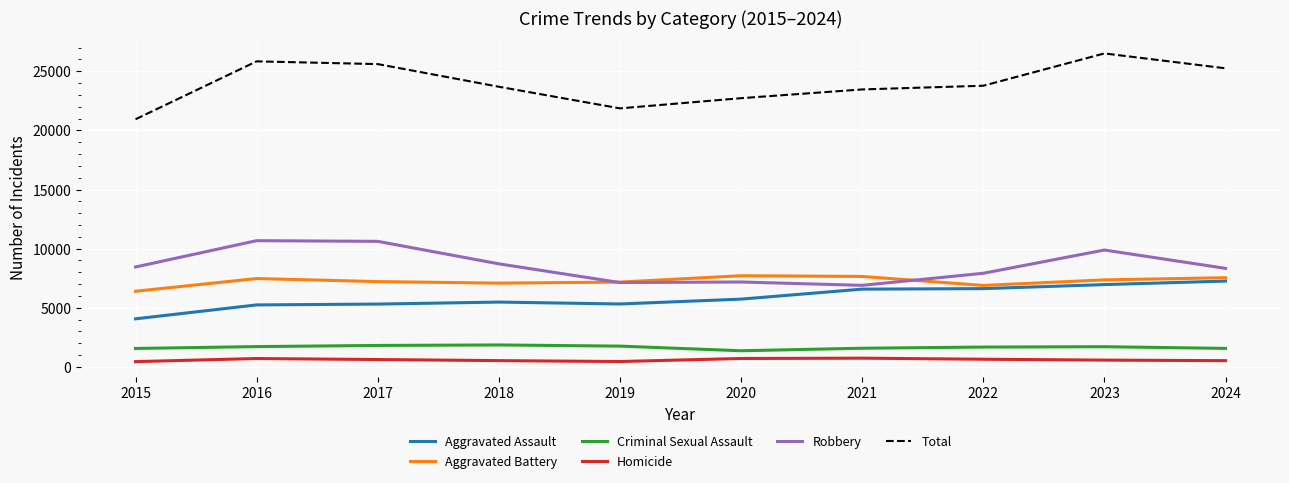

How many lines are shown in the chart?

6